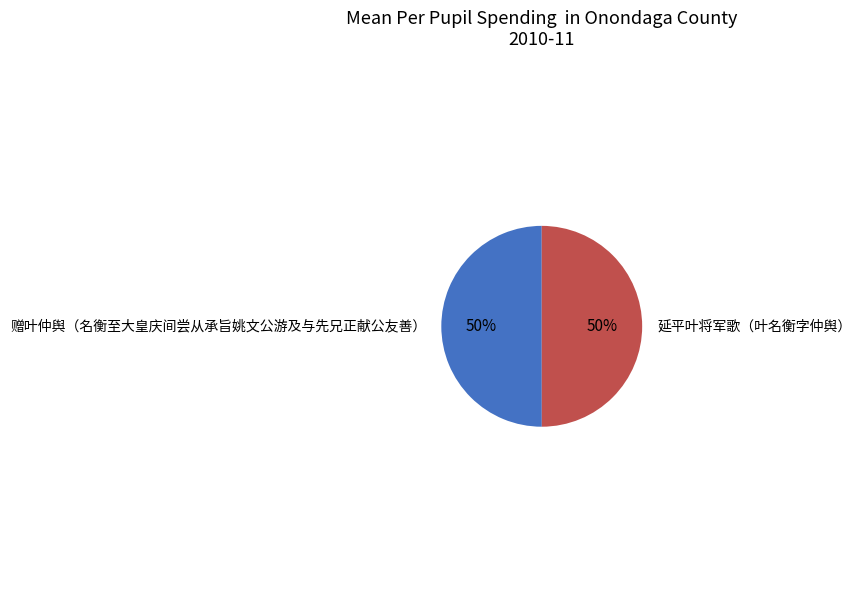

To the nearest percent, what is the average slice percentage?

50%